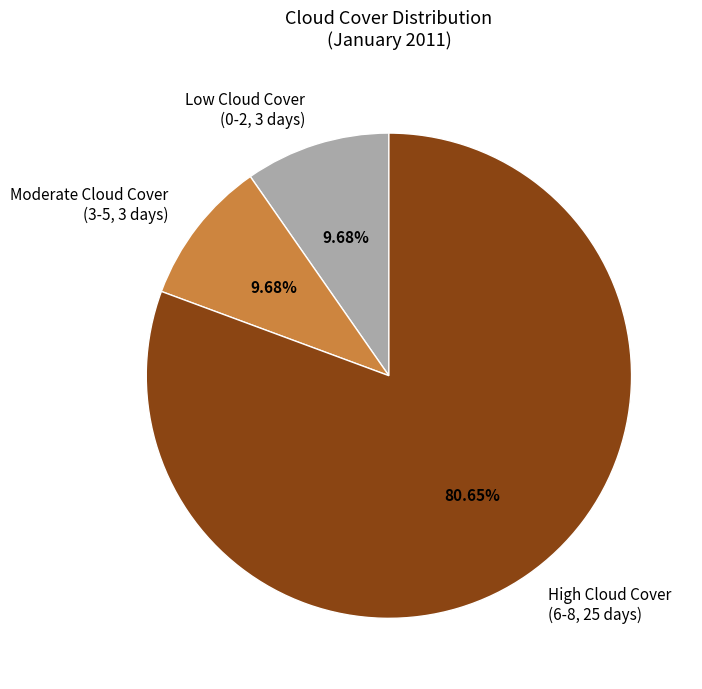

What is the ratio of the value at Low Cloud Cover to the value at Moderate Cloud Cover?

1.0